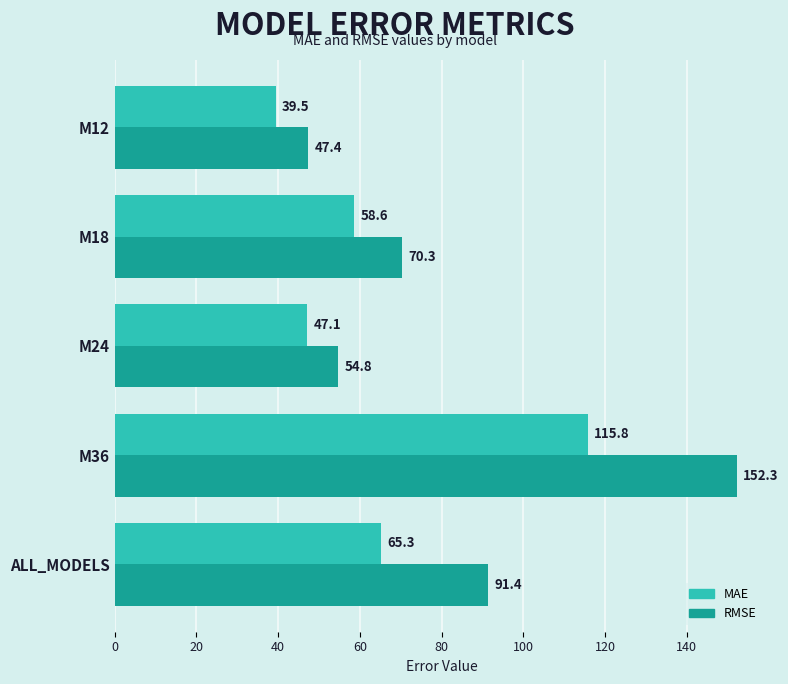

Which category has the lowest value across all series?

M12